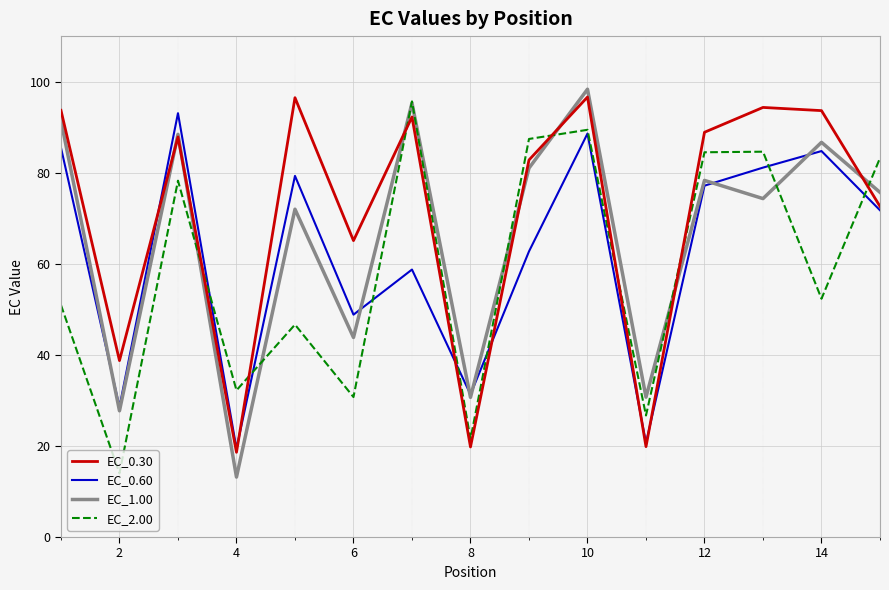

At how many categories does at least one series exceed 26?

15